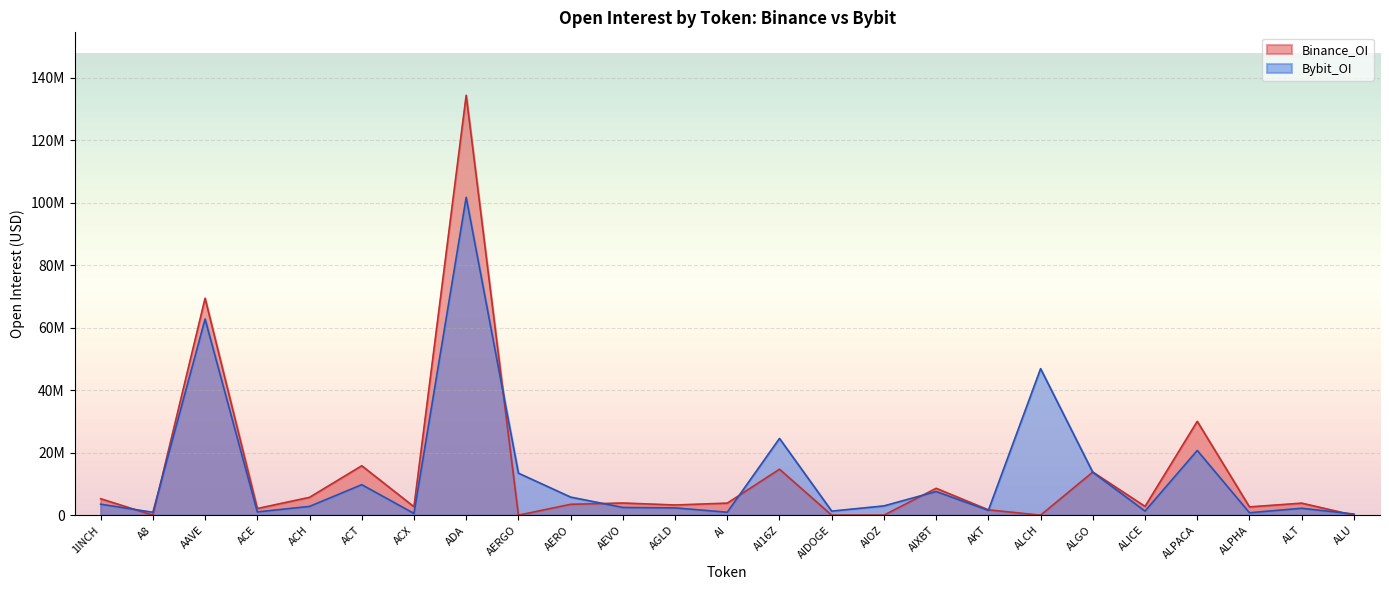

Rank the series at AIOZ from highest to lowest value.

Bybit_OI, Binance_OI